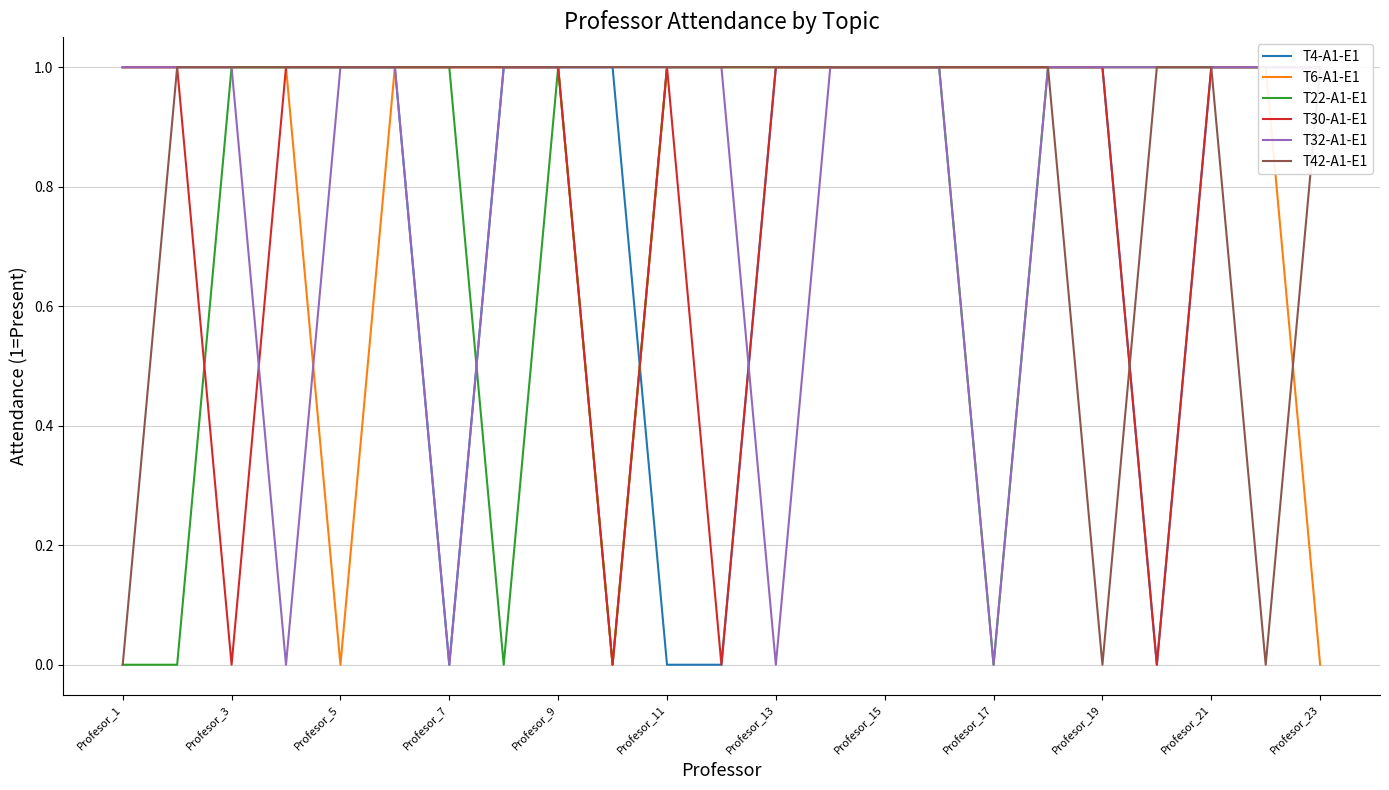

The value of T4-A1-E1 at Profesor_5 is 2. True or false?

False